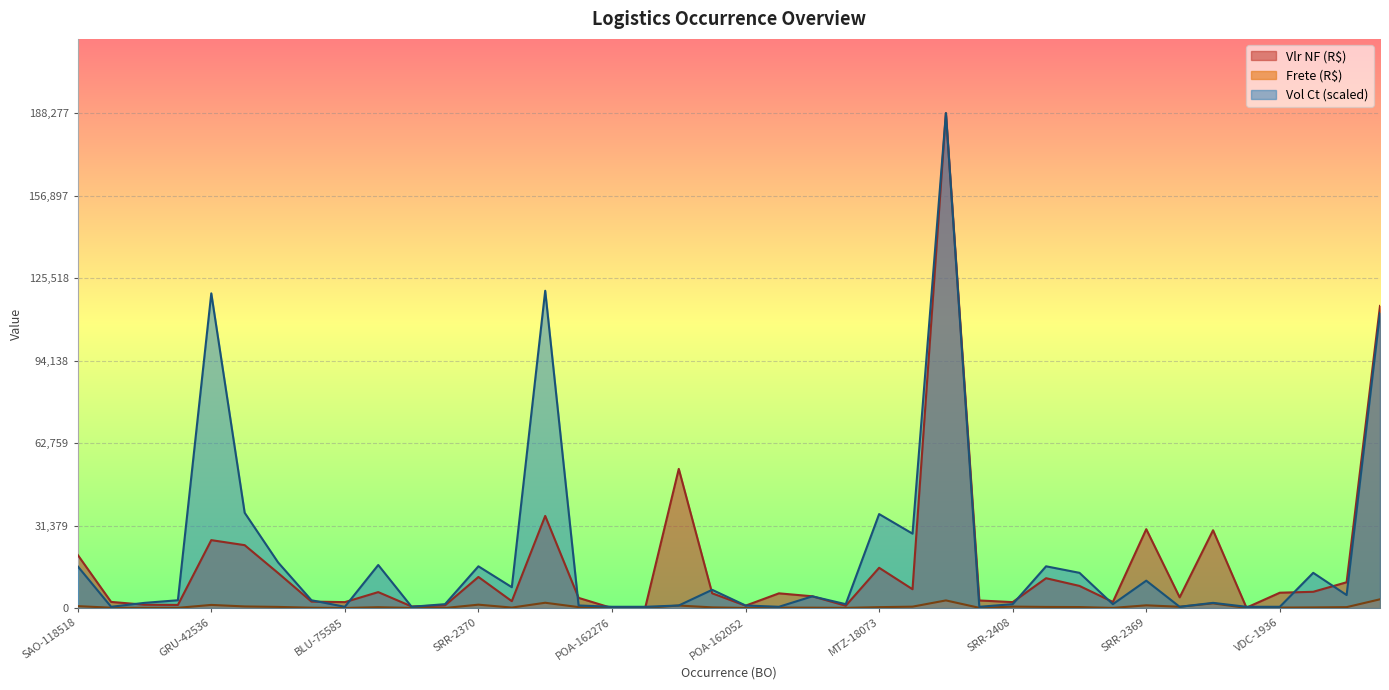

Which series has the largest total across all categories?

Vol Ct (scaled)